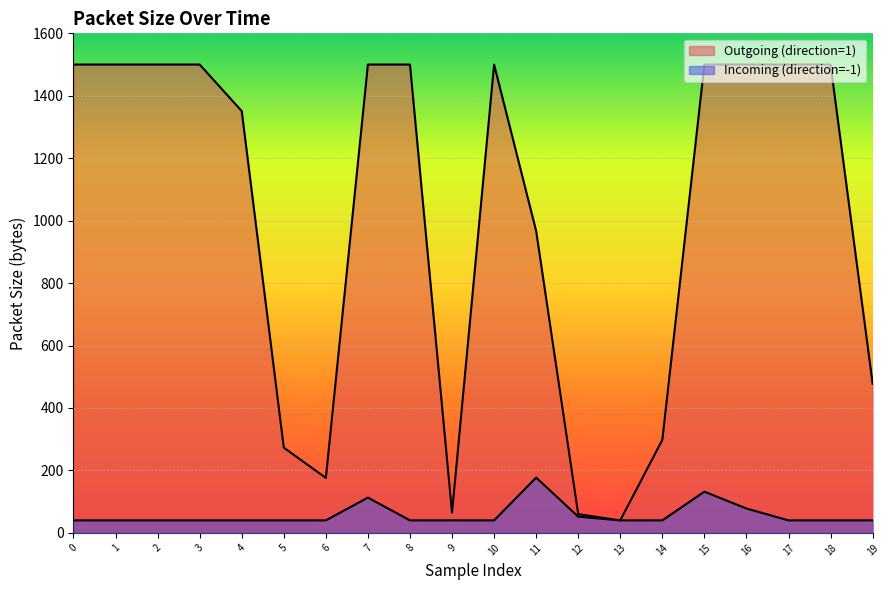

What is the minimum value shown in the chart?

40